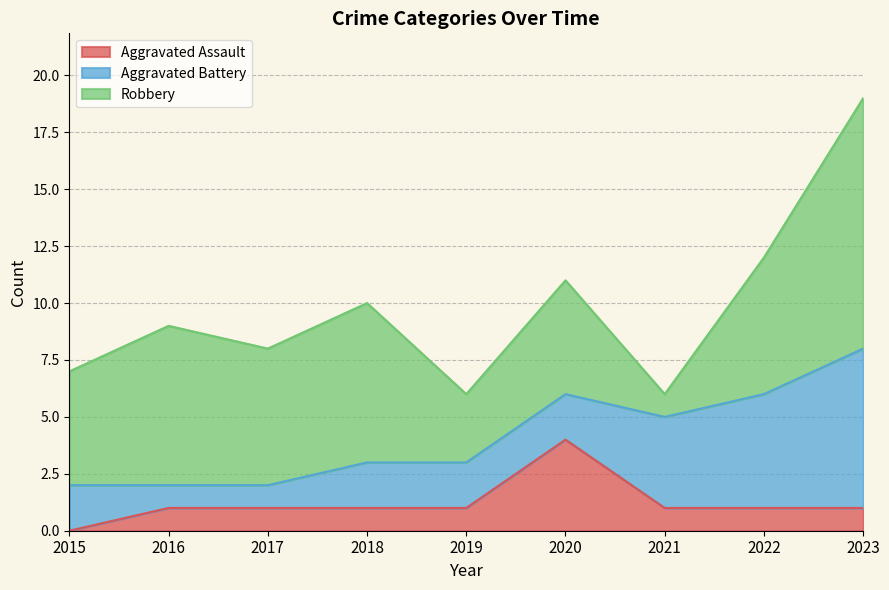

At which category is the sum across all series the highest?

2023